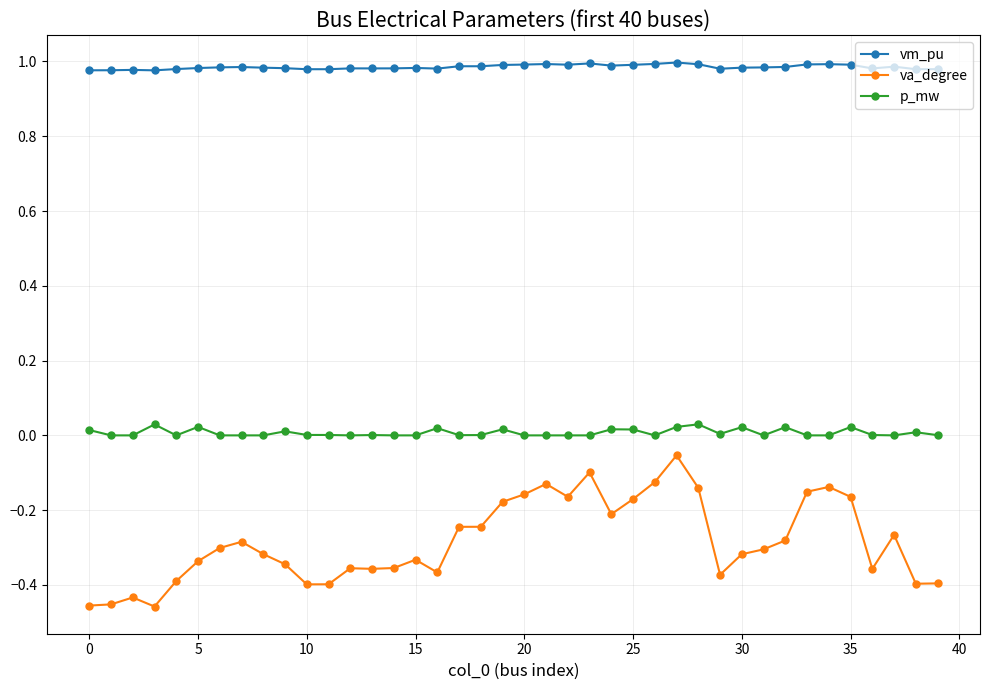

List the series in order of their overall mean, lowest first.

va_degree, p_mw, vm_pu